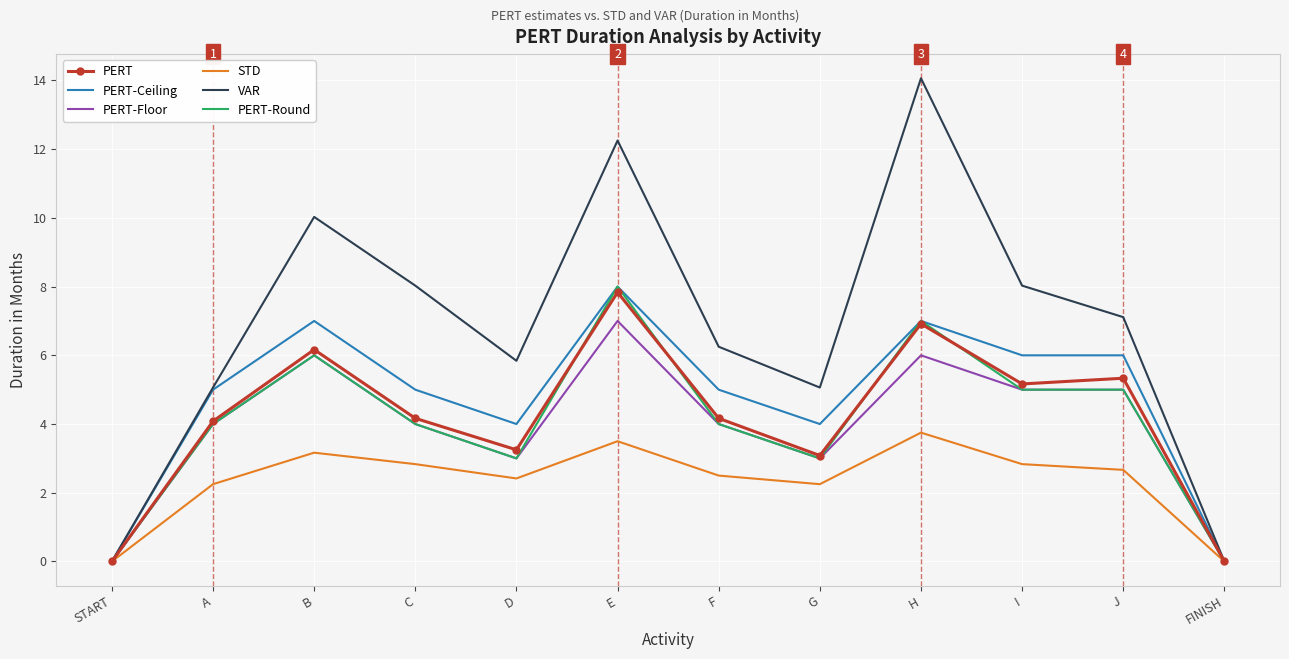

Which series has the widest spread of values?

VAR